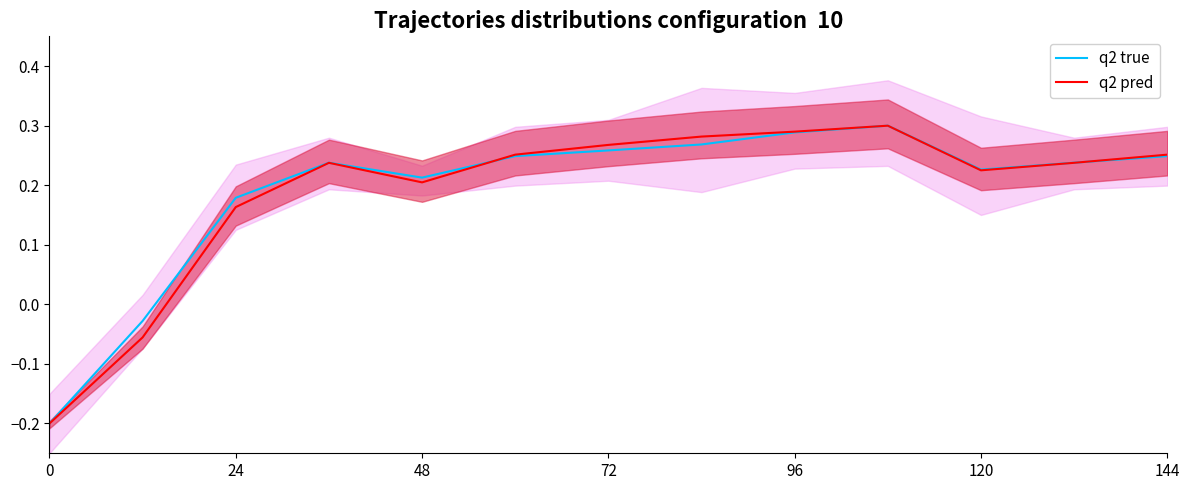

True or false: q2 pred and q2 true intersect in this chart.

True